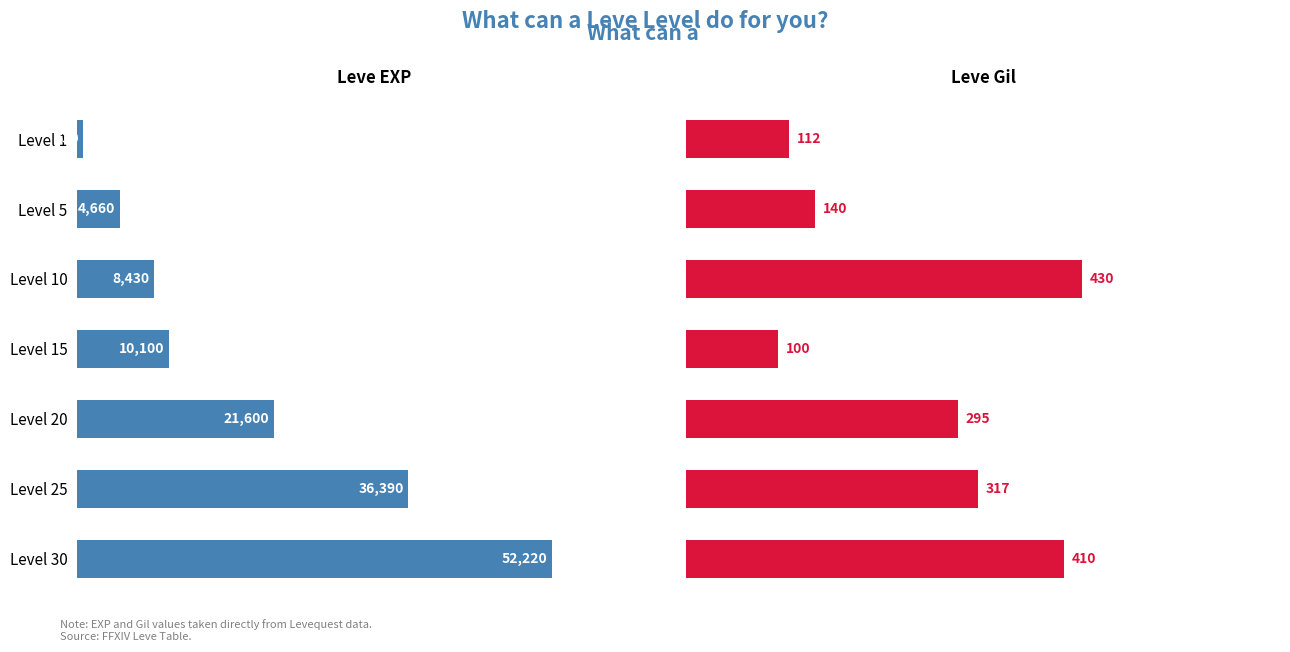

What is the value of the Leve EXP bar at the 3rd from the left?

8430